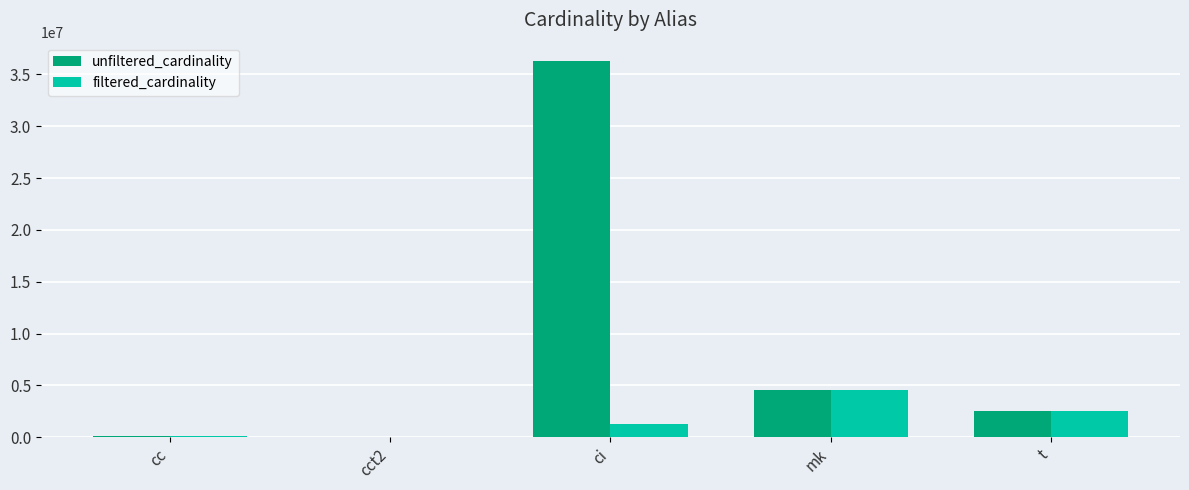

Read the filtered_cardinality value at t.

2528312